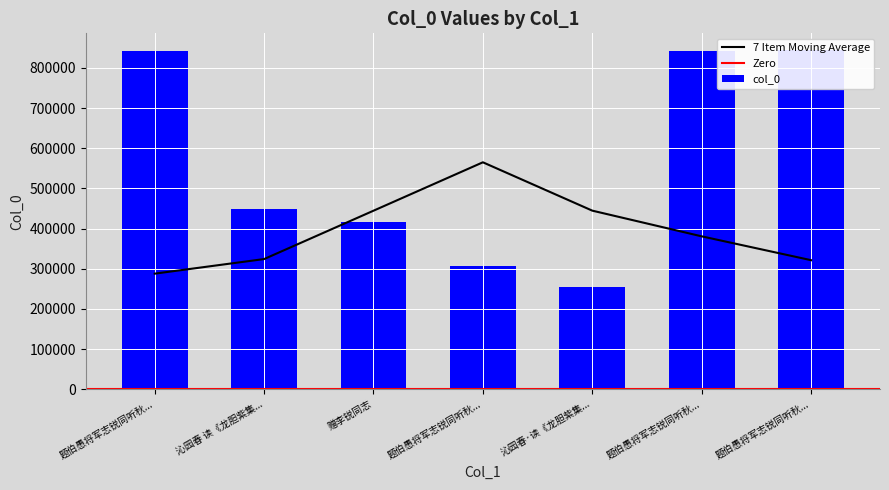

What is the change in value from 题伯愚将军志锐同听秋声馆圆并送之官伊犁 其一 to 题伯愚将军志锐同听秋声馆圆并送之官伊犁?

+1110